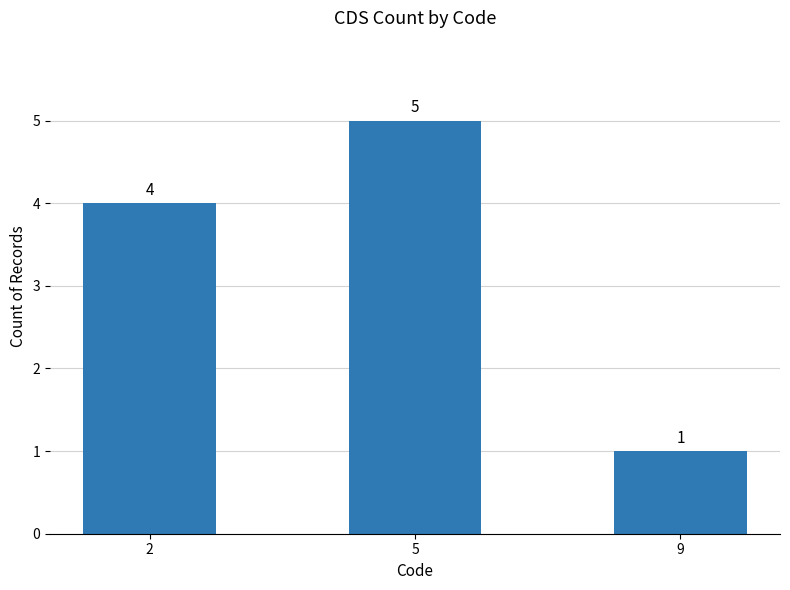

Approximately how many times larger is the value at 9 compared to 5?

0.2